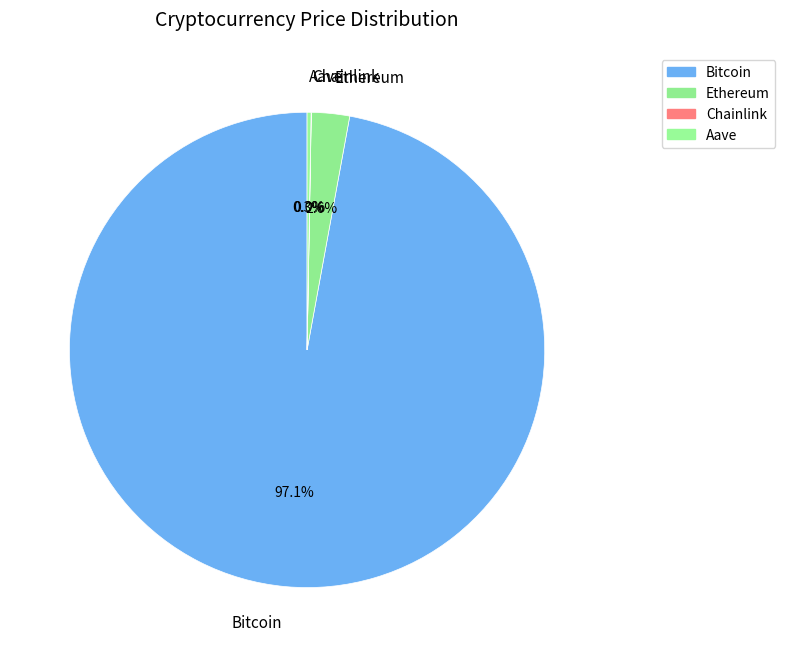

What portion of the pie excludes Bitcoin?

2.9%